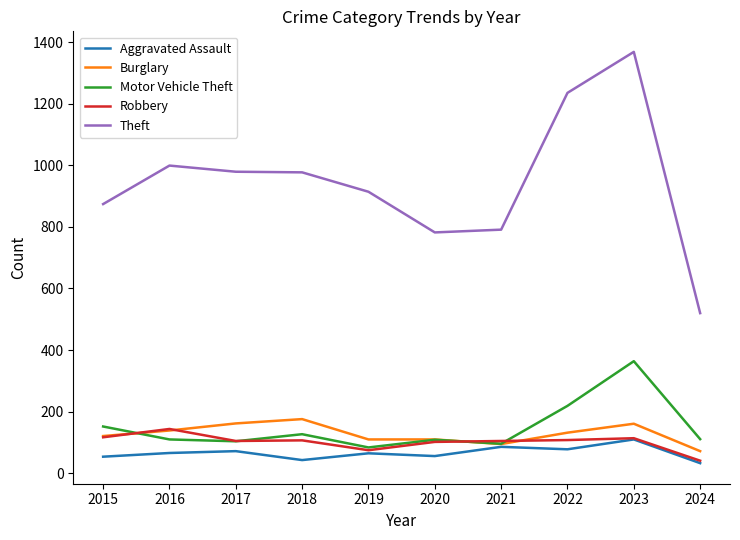

The value of Aggravated Assault at 2019 is 14. True or false?

False